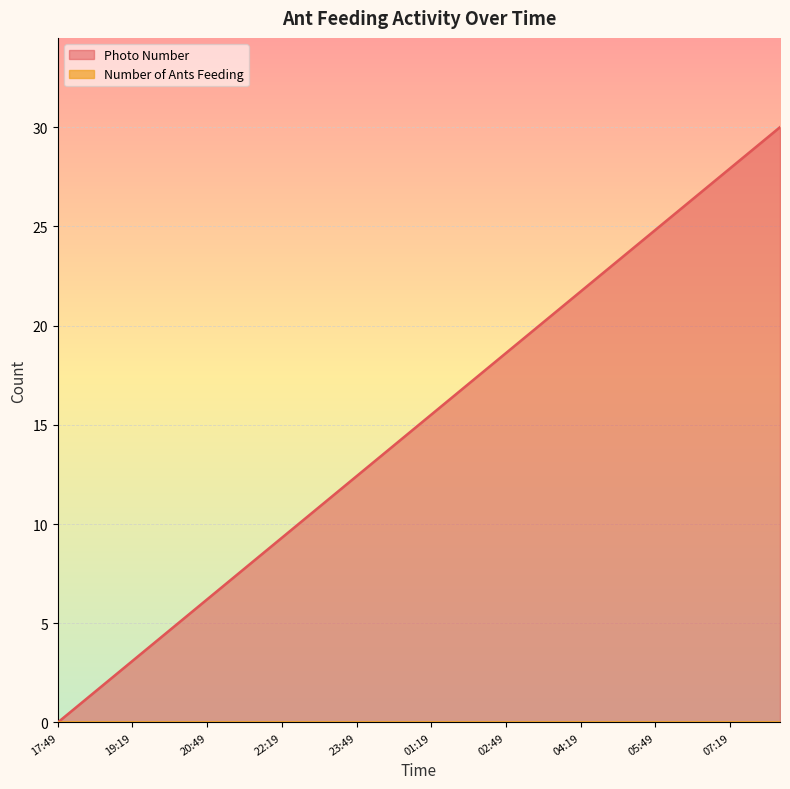

How many lines are shown in the chart?

2